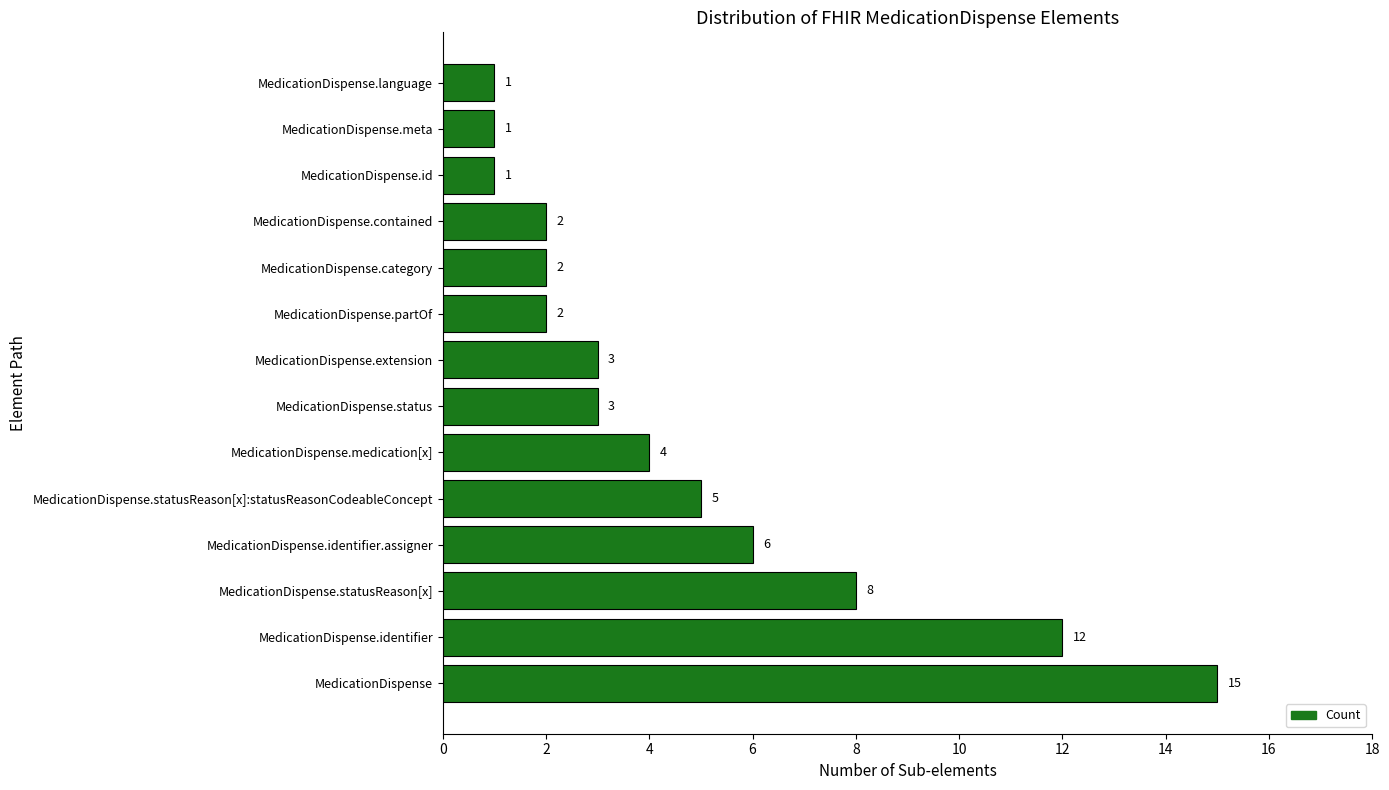

Reading bottom to top, what are all the values shown in this chart?

15	12	8	6	5	4	3	3	2	2	2	1	1	1